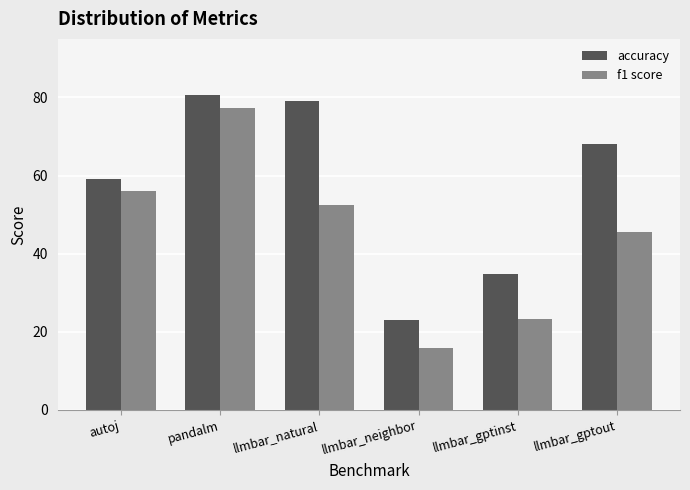

Which series changed the most between llmbar_natural and llmbar_gptout?

accuracy